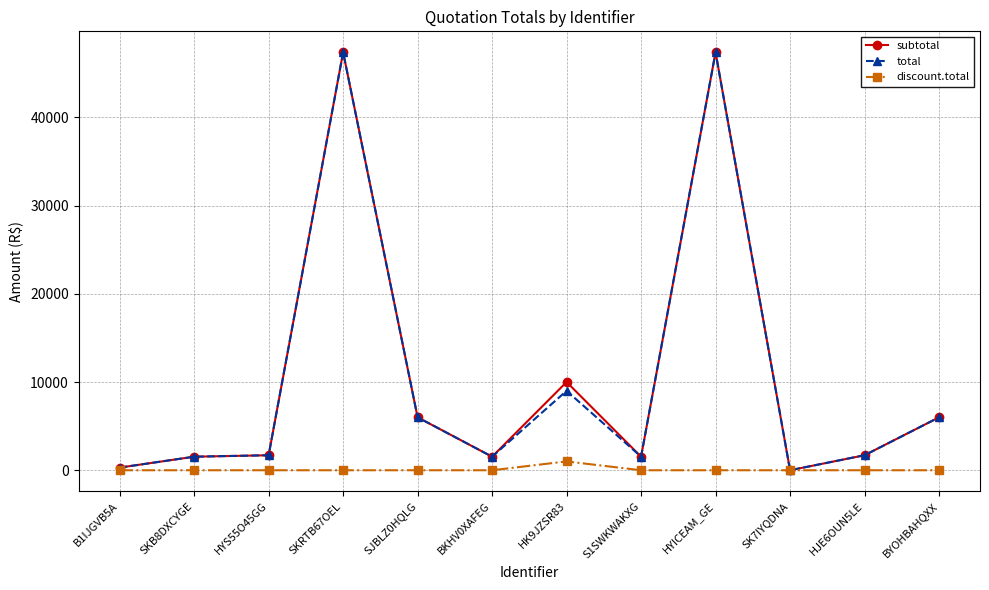

The value of subtotal at SJBLZ0HQLG is 1809.8. True or false?

False